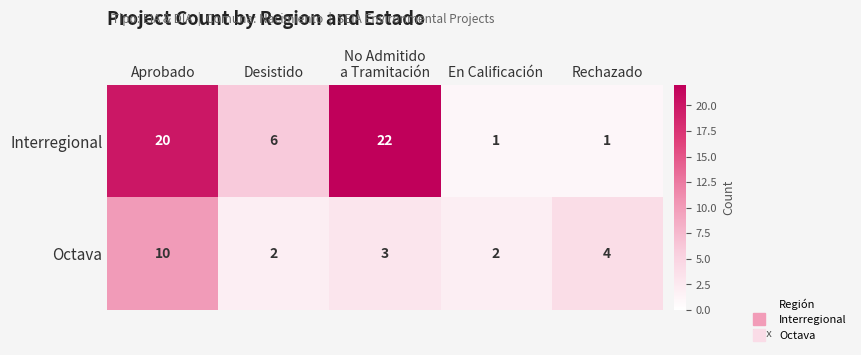

How many categories are shown in the chart?

5